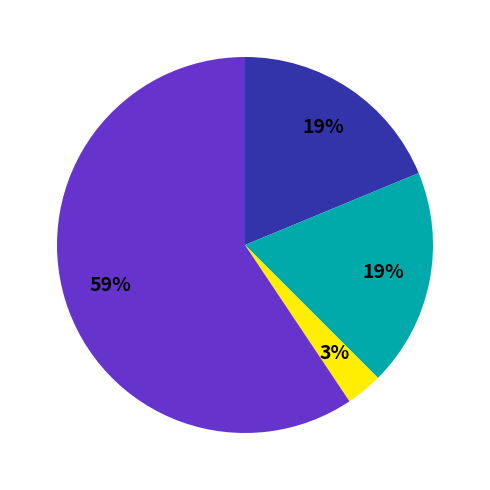

Count the number of slices in the pie.

4